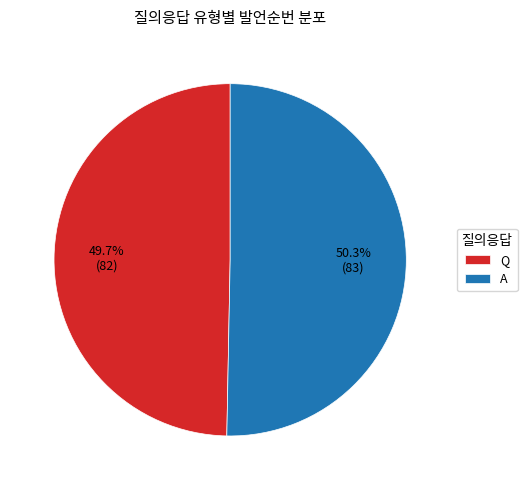

Which slice is the largest?

A